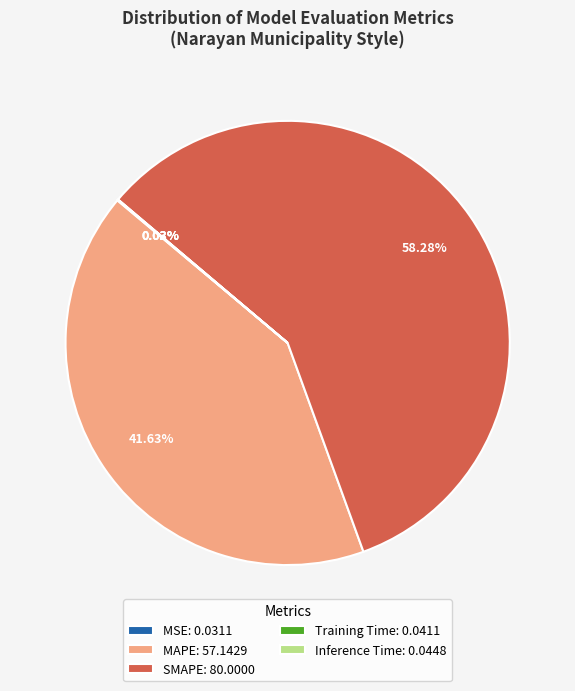

Is there any slice that represents more than half of the pie?

Yes